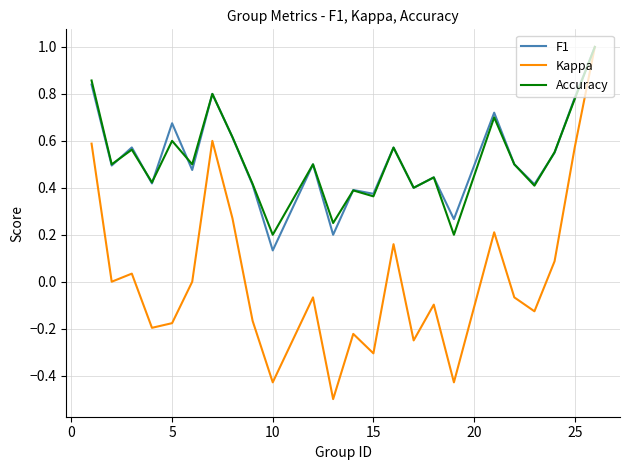

Which series has the widest spread of values?

Kappa